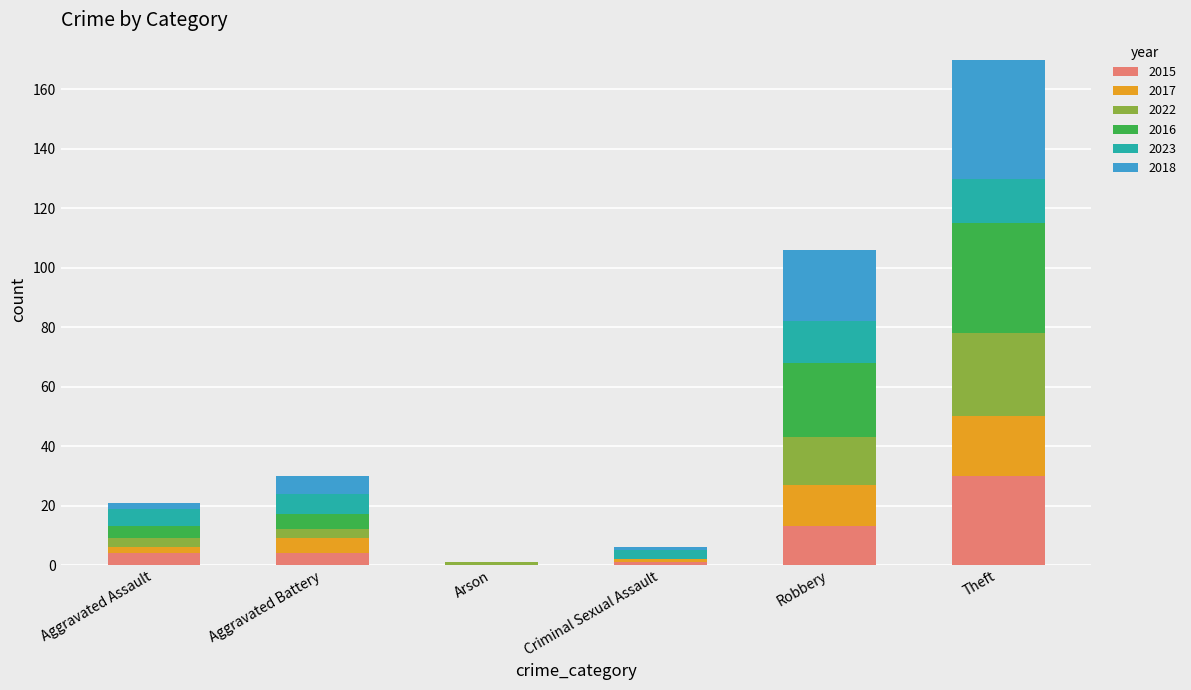

What is the highest value of the 2015 series?

30